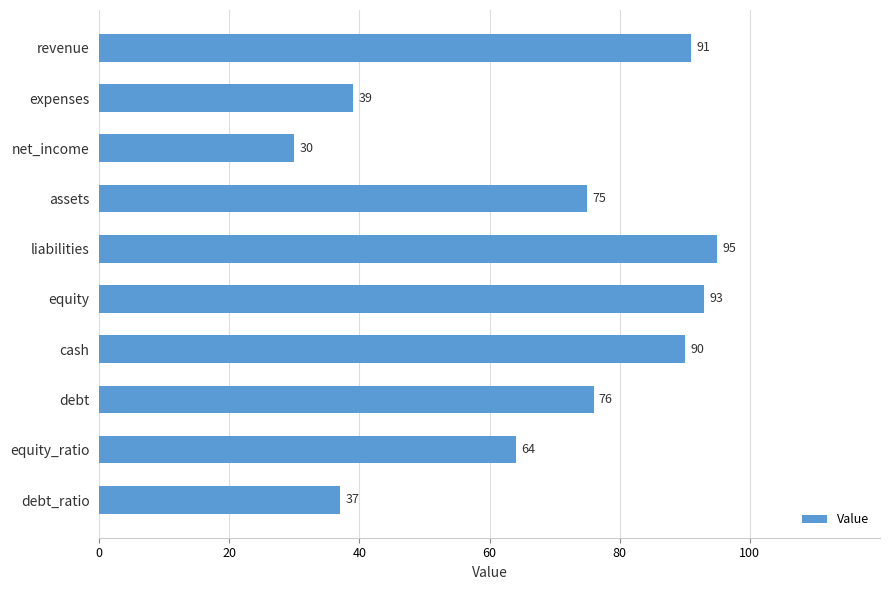

At which category does the chart reach its minimum across all series?

net_income